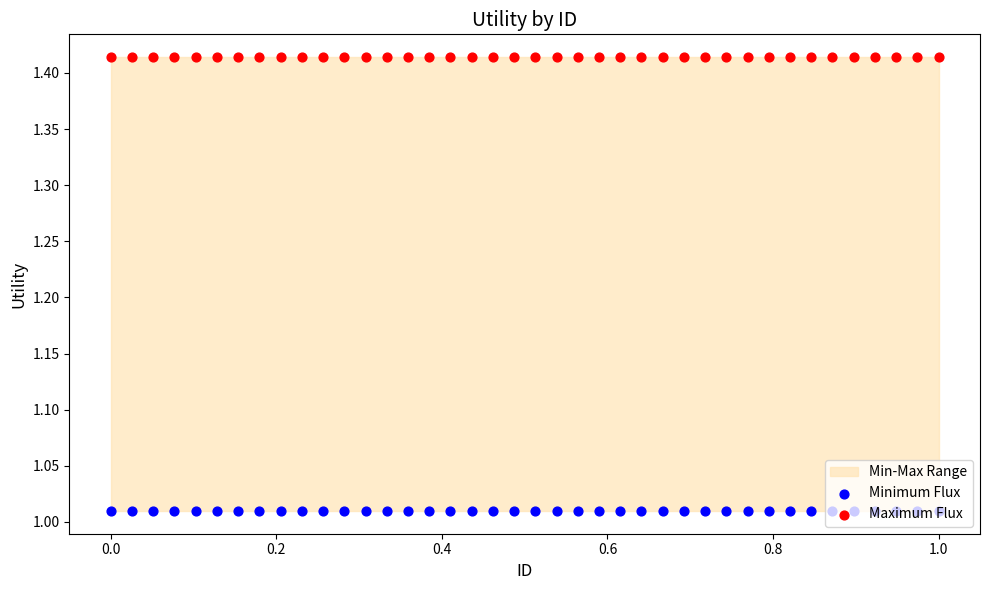

Which series reaches the minimum Y coordinate?

Minimum Flux